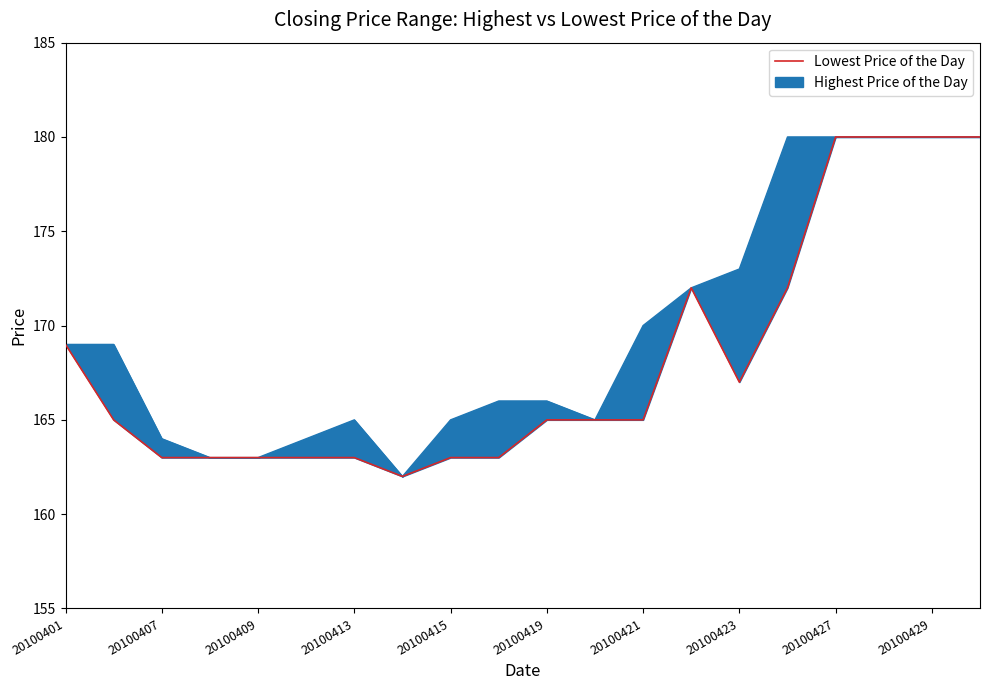

What is the greatest value displayed?

180